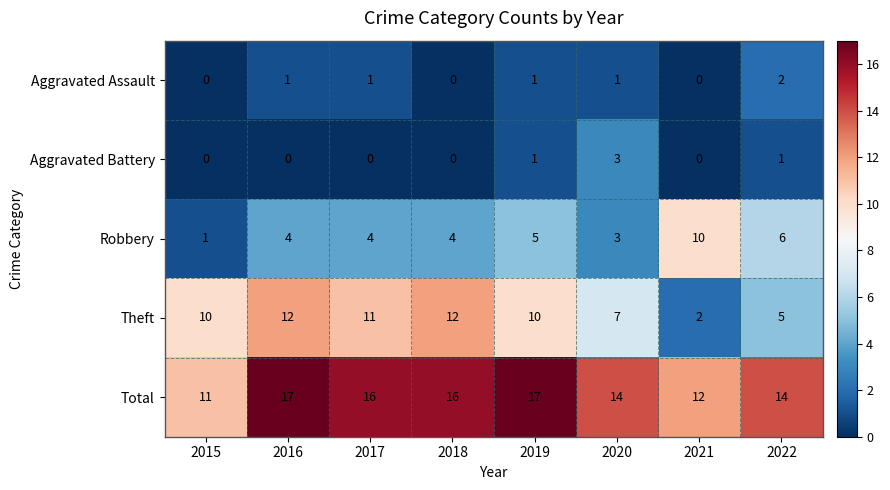

What is the greatest value displayed?

17